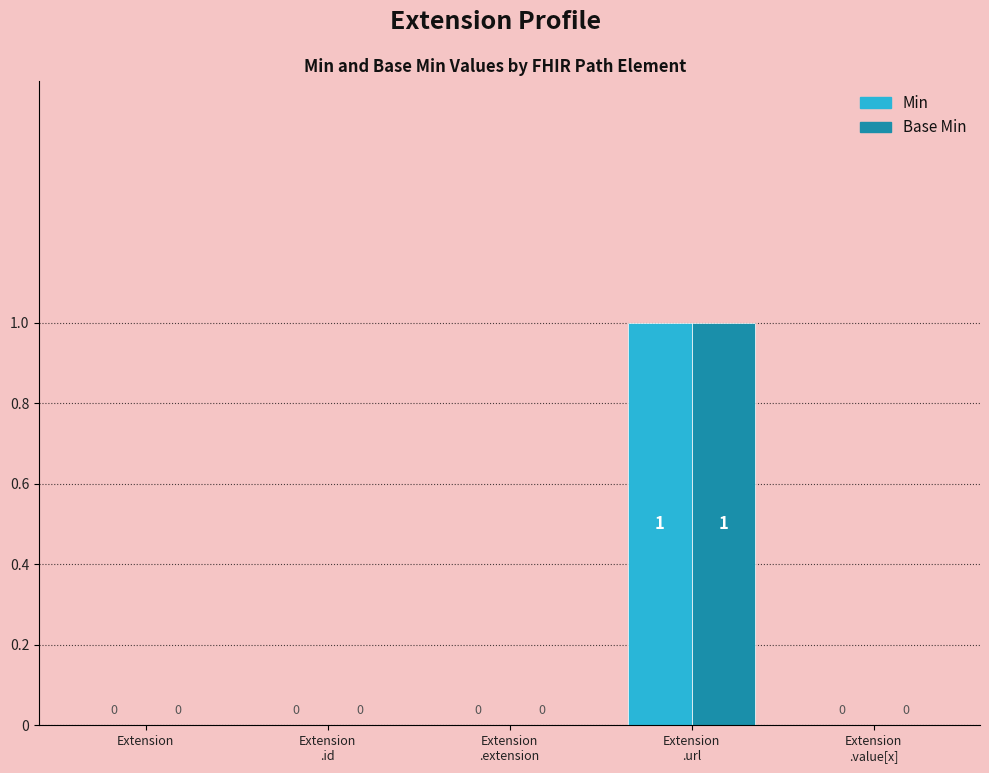

How many Min values are between 0 and 1?

5